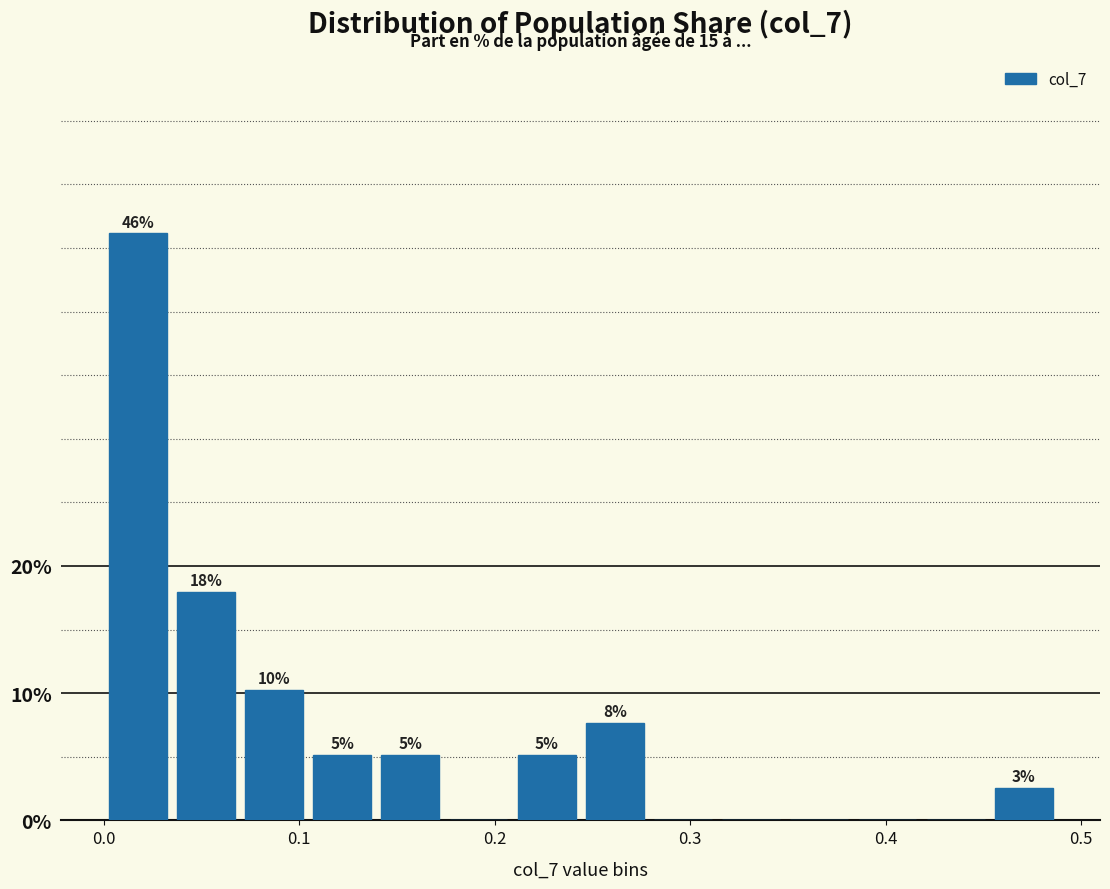

Read against the x-axis, roughly where is the centre of the tallest bar?

0.02